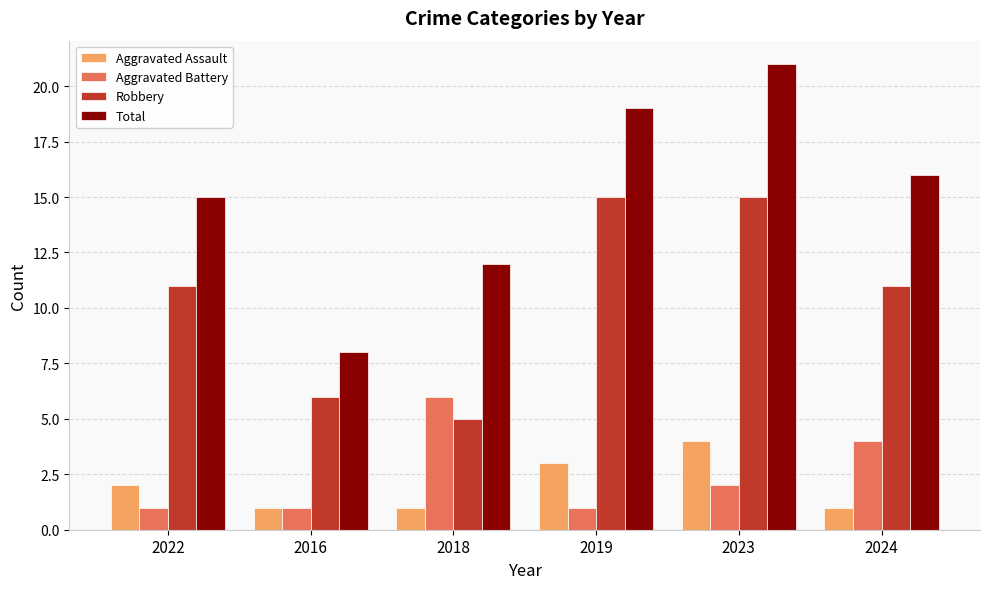

What is the difference between the maximum and minimum values in the Aggravated Assault series?

3